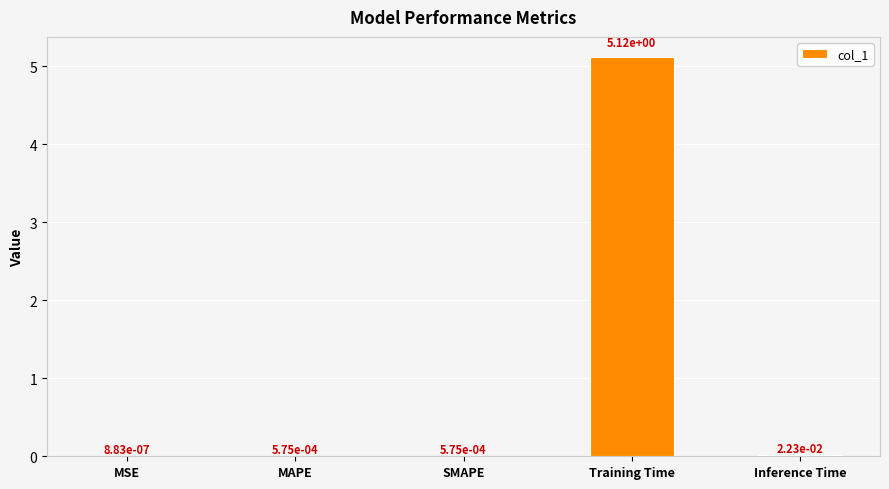

What is the maximum value shown in the chart?

5.1